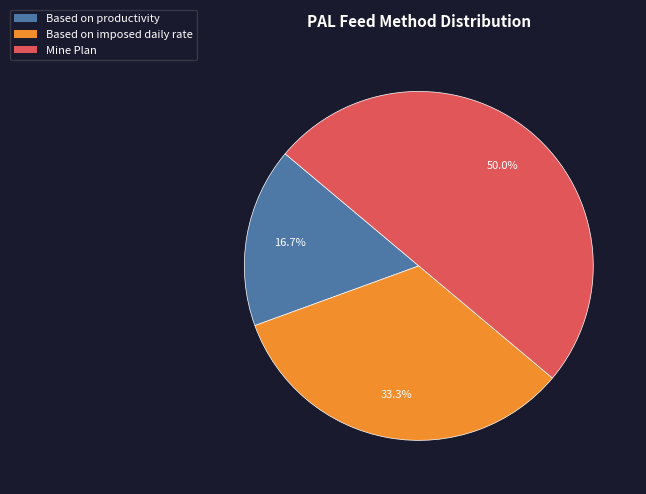

Rank the categories by value from lowest to highest.

Based on productivity, Based on imposed daily rate, Mine Plan